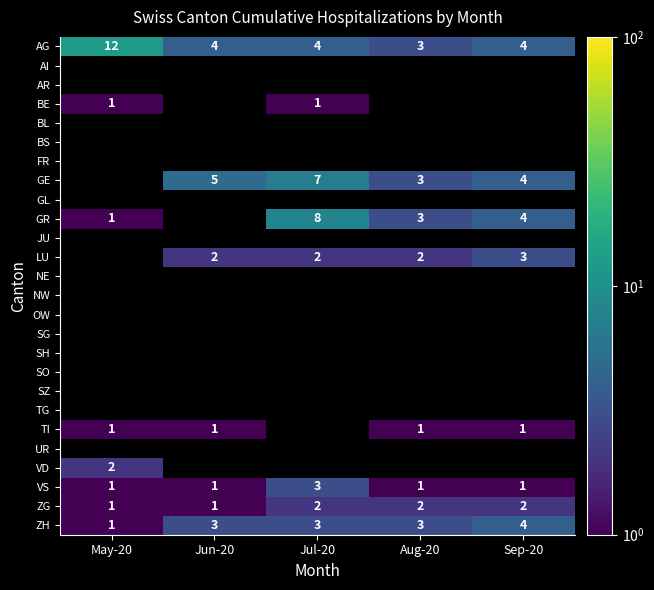

Which category has the highest value across all series?

May-20